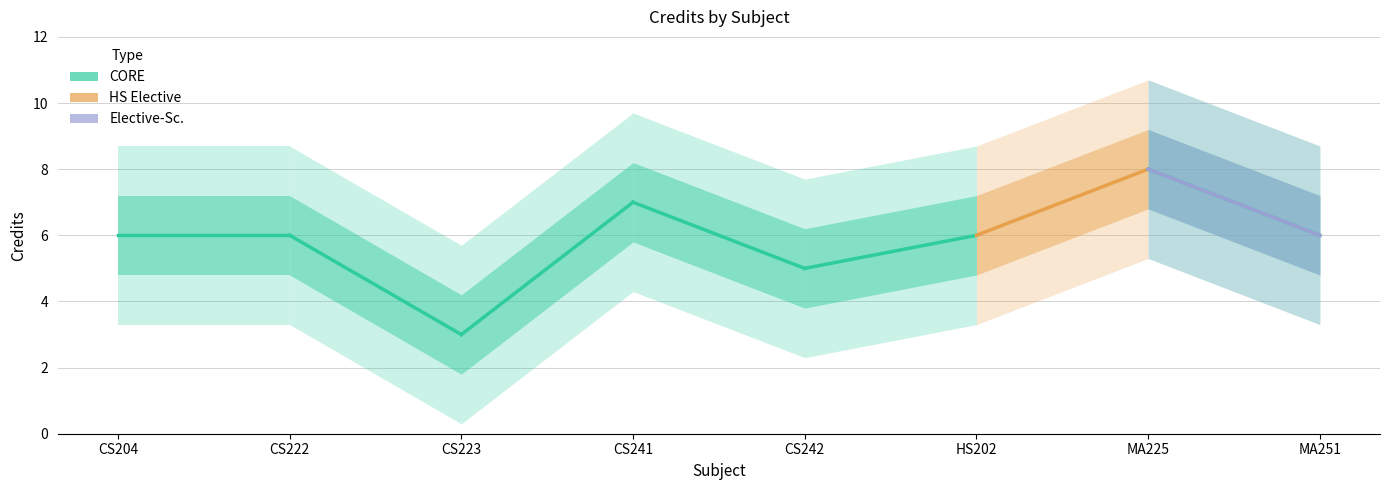

Is it true that the value at MA251 is 6?

True